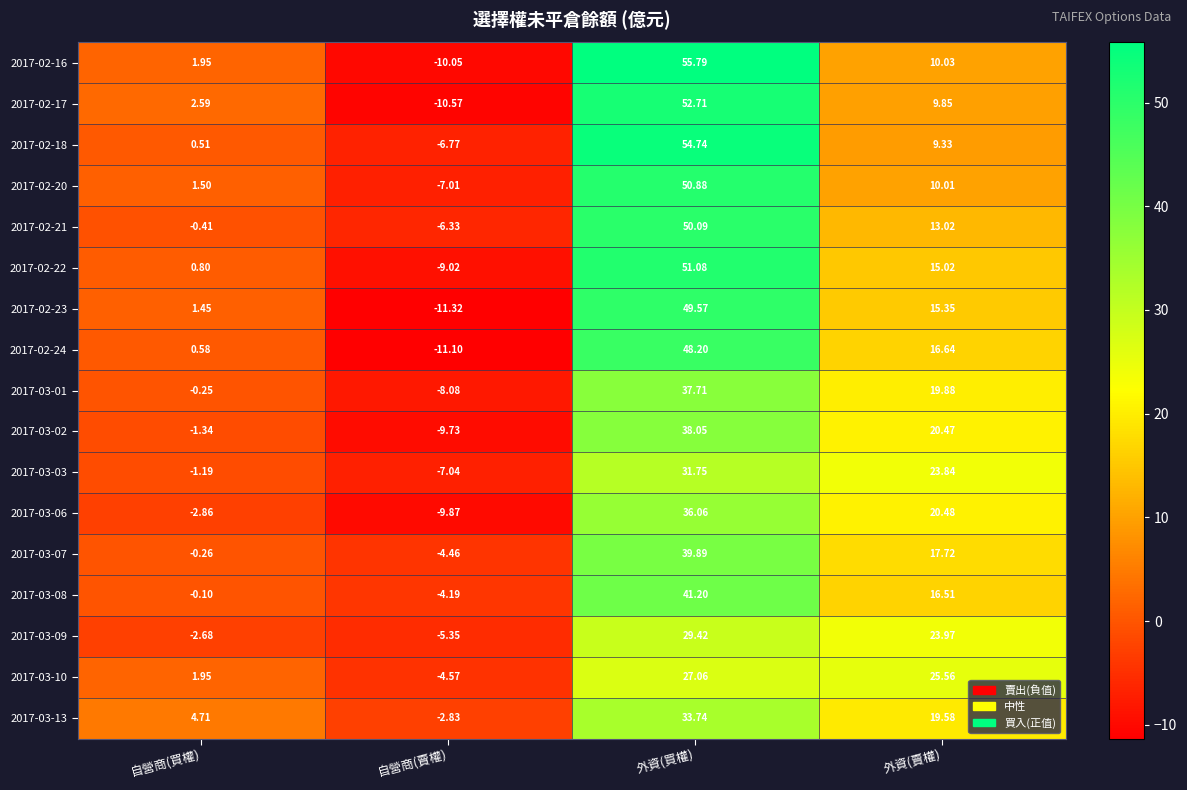

Where does the 2017-02-16 series first go above 10?

外資(買權)